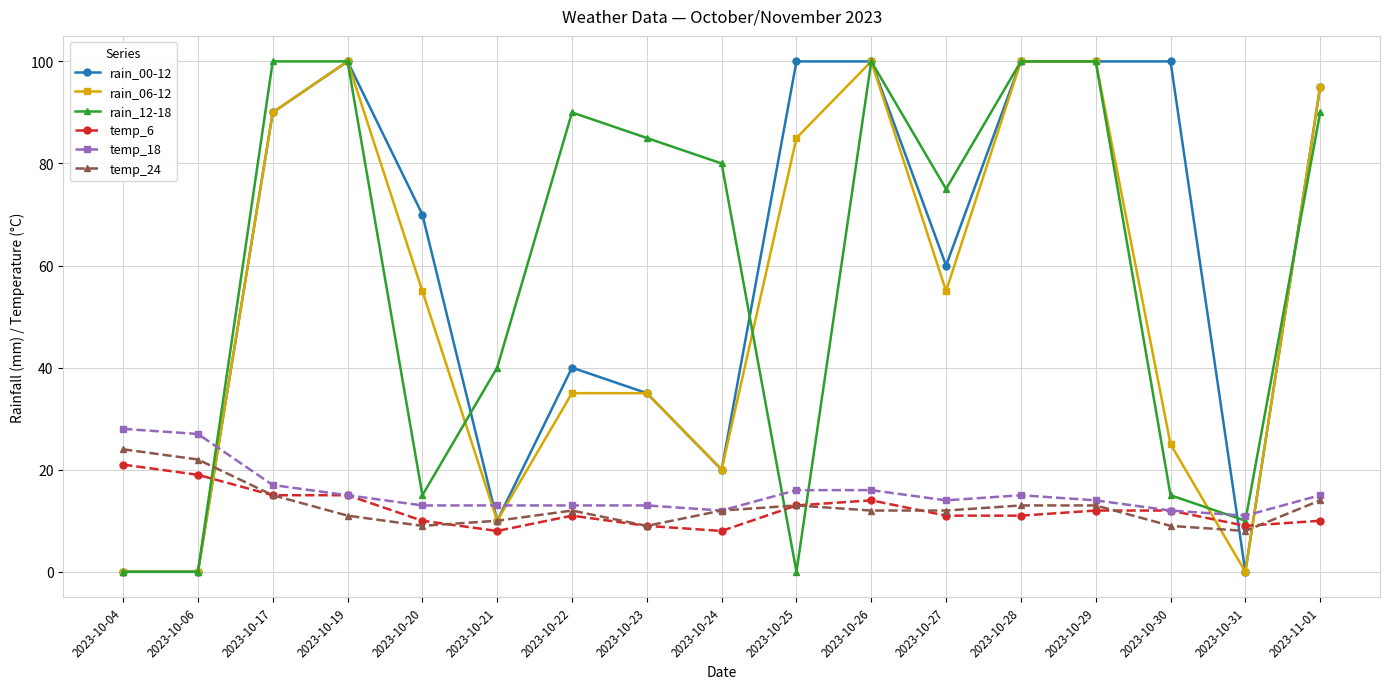

How many values in the rain_12-18 series are below 80?

8